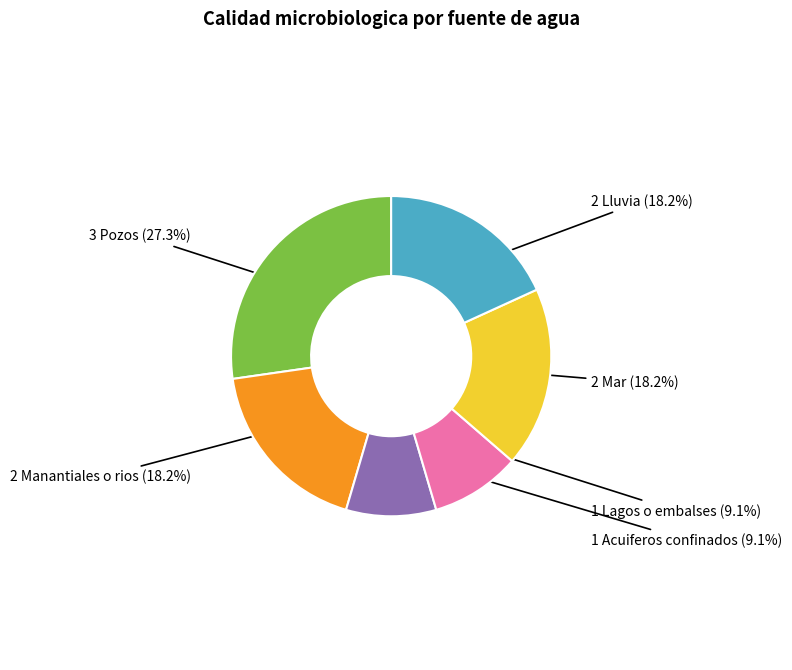

Is there any slice that represents more than half of the pie?

No